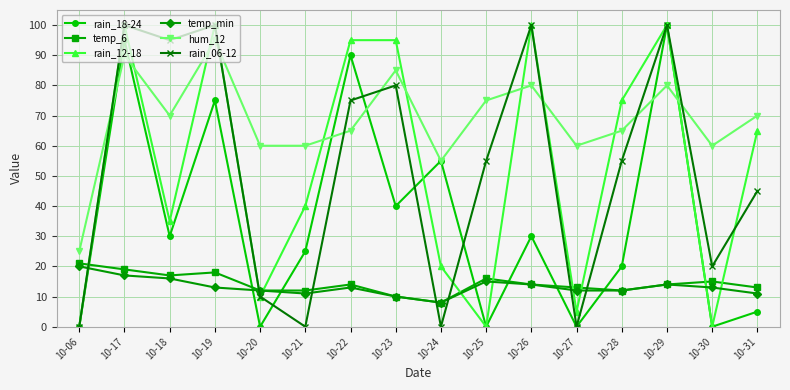

Is this an area chart (filled region under the line)?

No